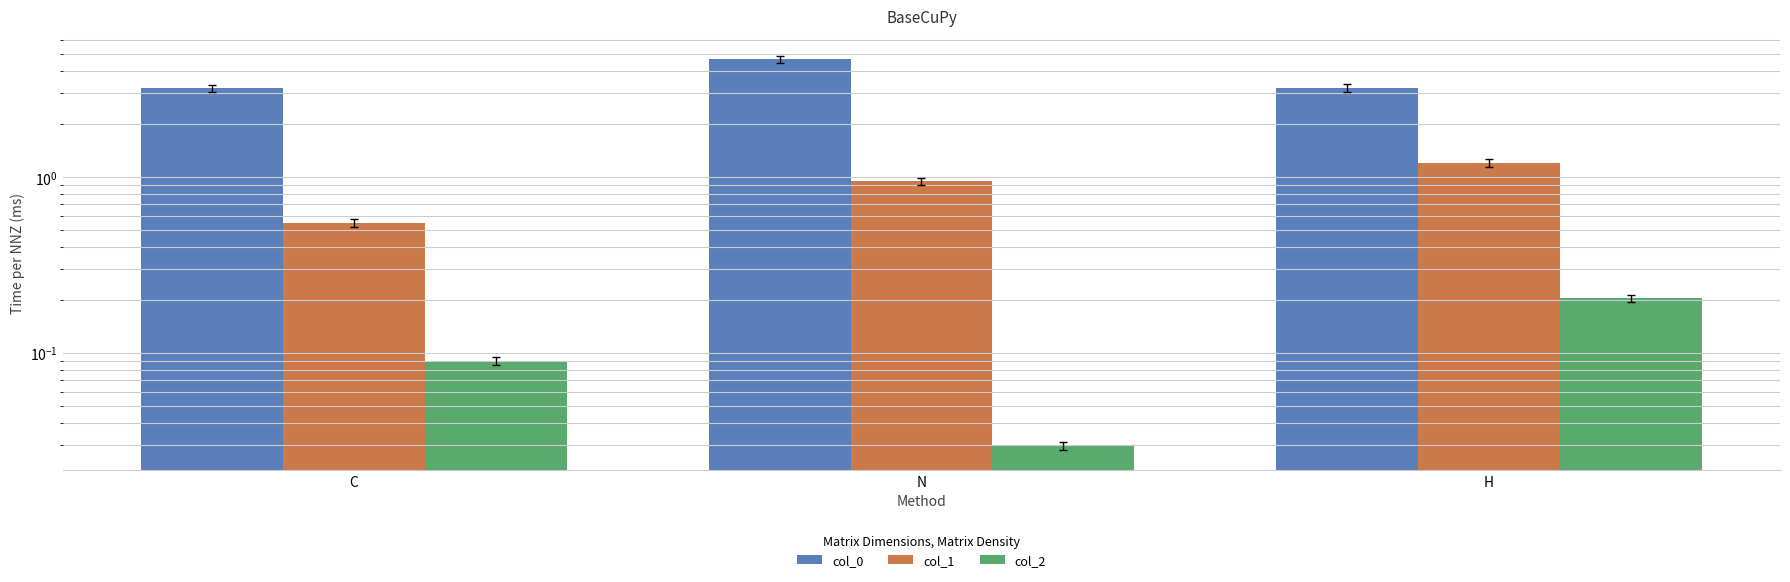

Reading right to left, what are all the values shown in this chart?

col_0: 3.2	4.7	3.2
col_1: 1.2	0.9	0.5
col_2: 0.2	0.0	0.1